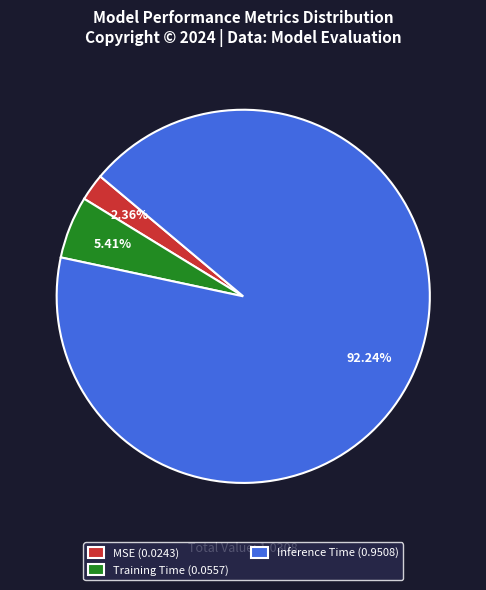

Rank the categories by value from highest to lowest.

Inference Time, Training Time, MSE